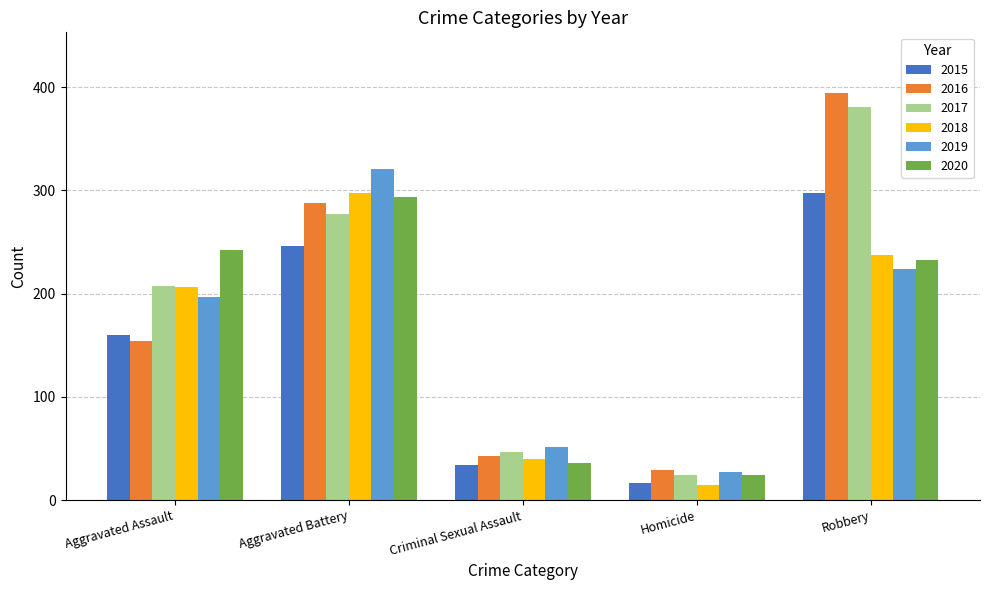

What is the average value of the 2017 series?

187